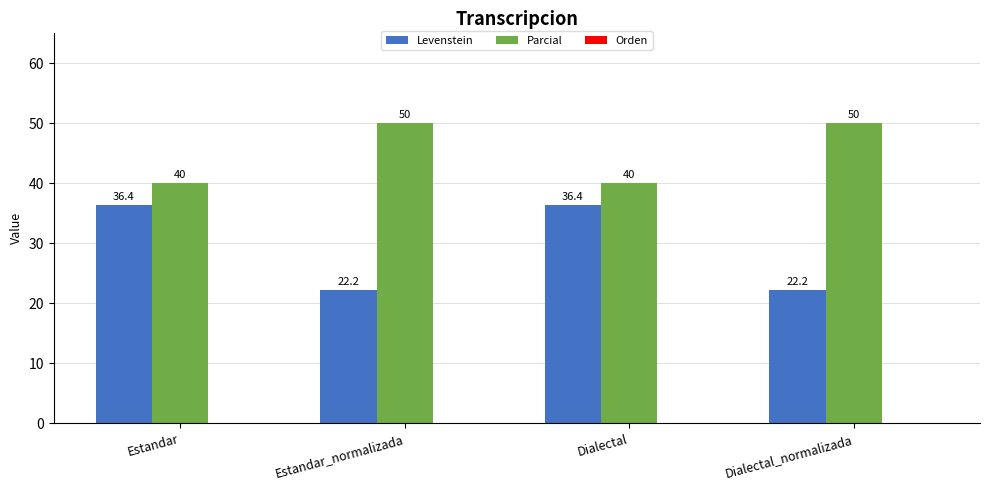

Count the number of data series in this chart.

2